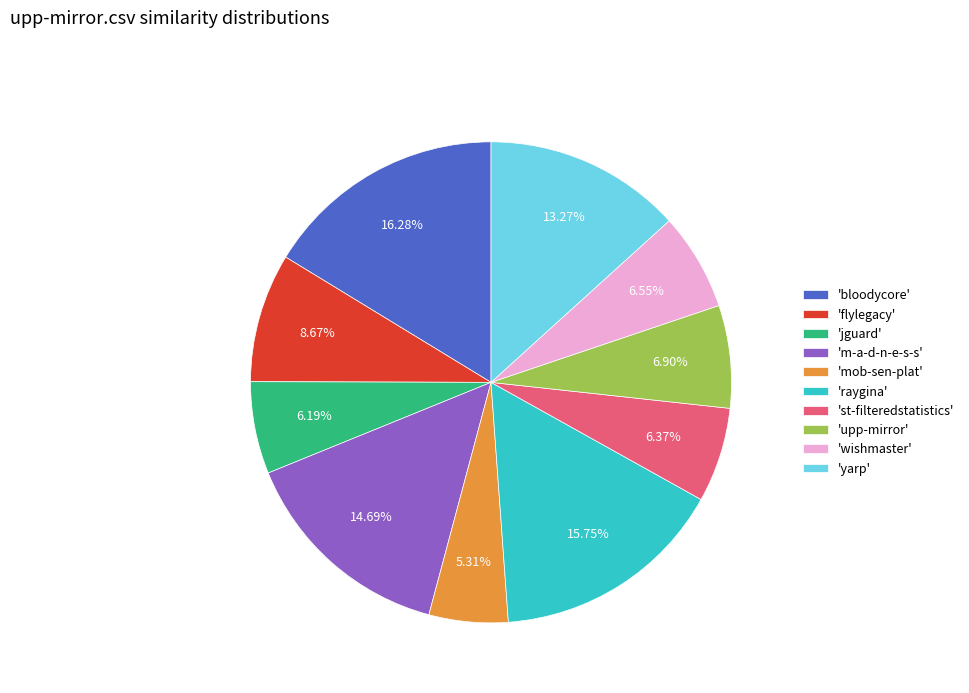

Which has a higher value, 'st-filteredstatistics' or 'm-a-d-n-e-s-s'?

'm-a-d-n-e-s-s'